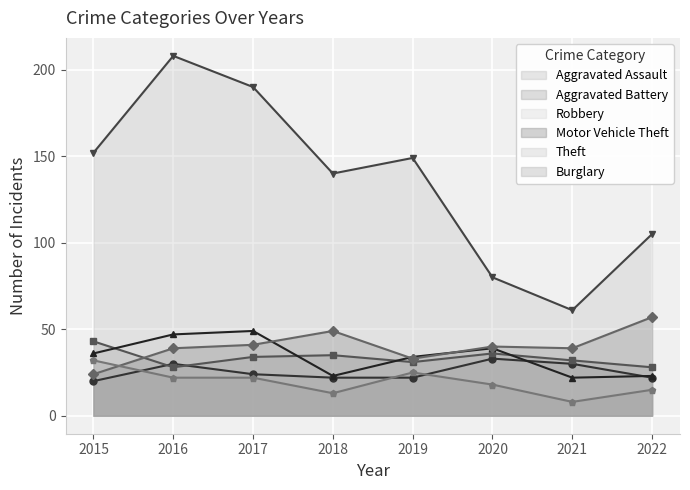

Which category has the highest value across all series?

2016